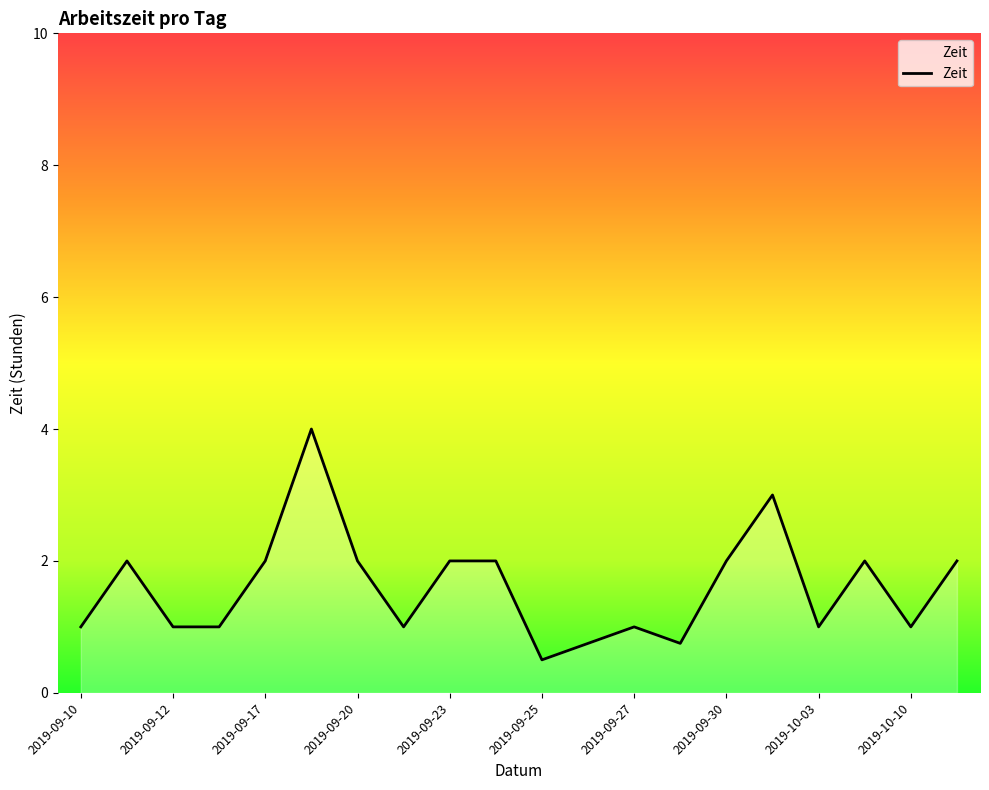

True or false: the data has more than 1 interior local peaks.

True